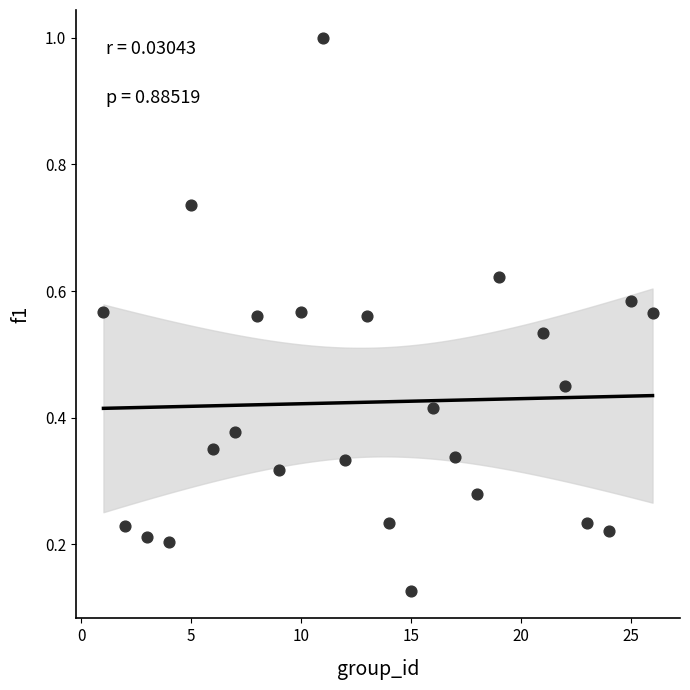

What is the range of Y values (max minus min)?

0.9